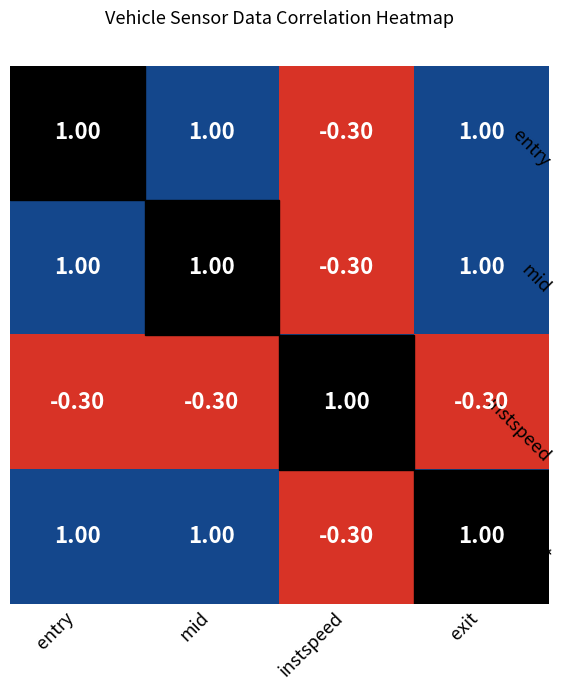

At which label does mid reach its minimum?

instspeed